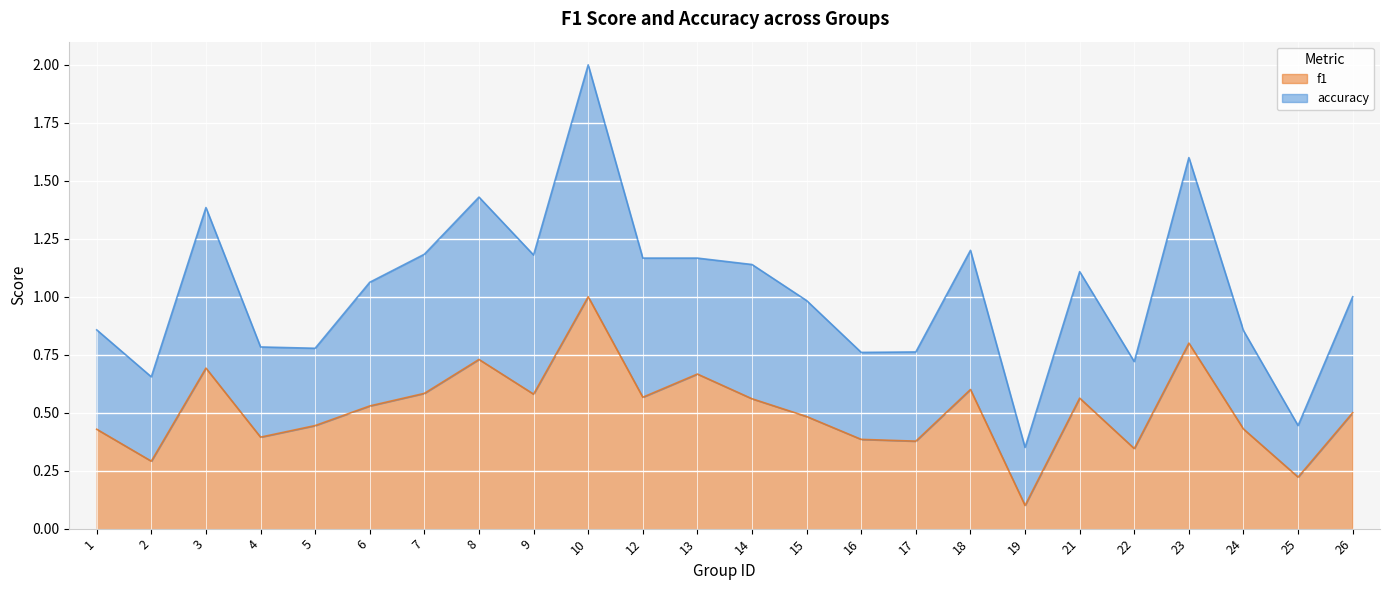

True or false: accuracy and f1 cross at least once.

False